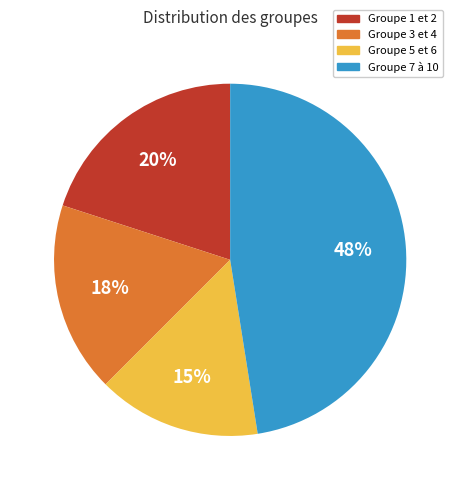

How many slices are in this pie chart?

4